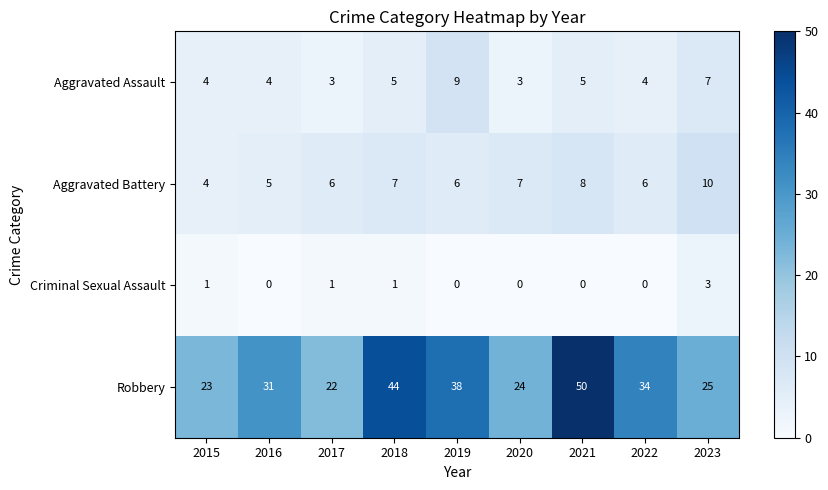

Read the Aggravated Battery value at 2023.

10